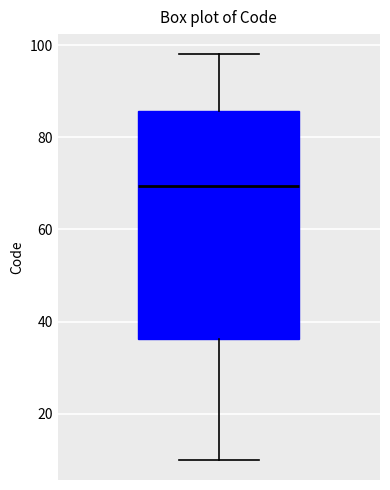

Where does the median line of the box sit on the y-axis? The values are not printed on the chart, so give them approximately, as read against the axis.

70